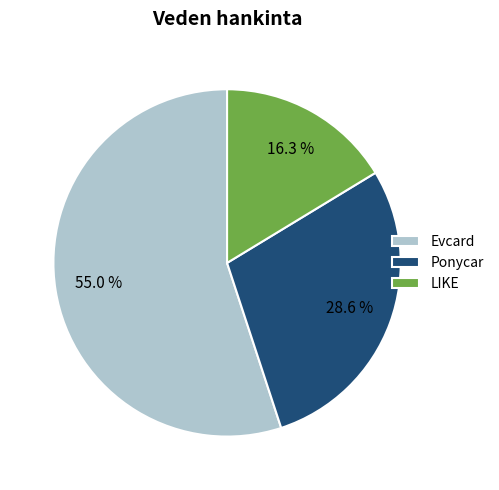

What is the largest slice in the pie chart?

Evcard